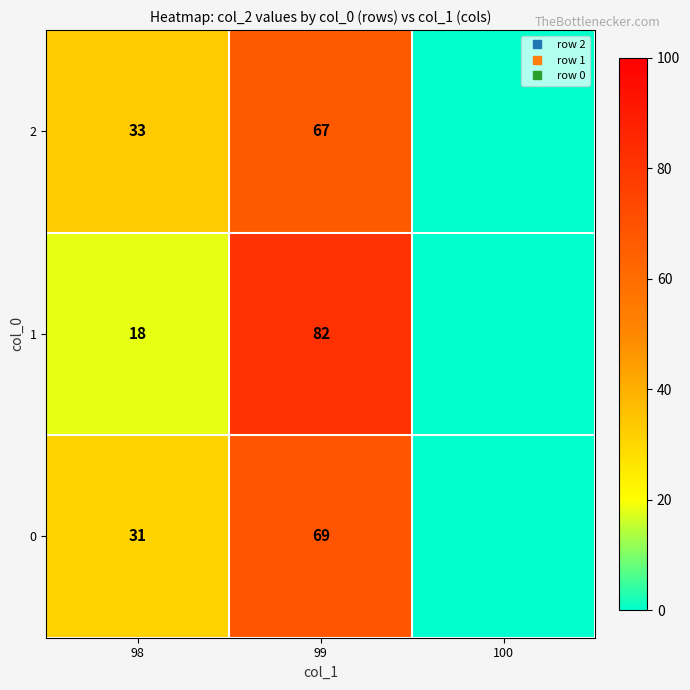

Between 99 and 100, which is larger?

99